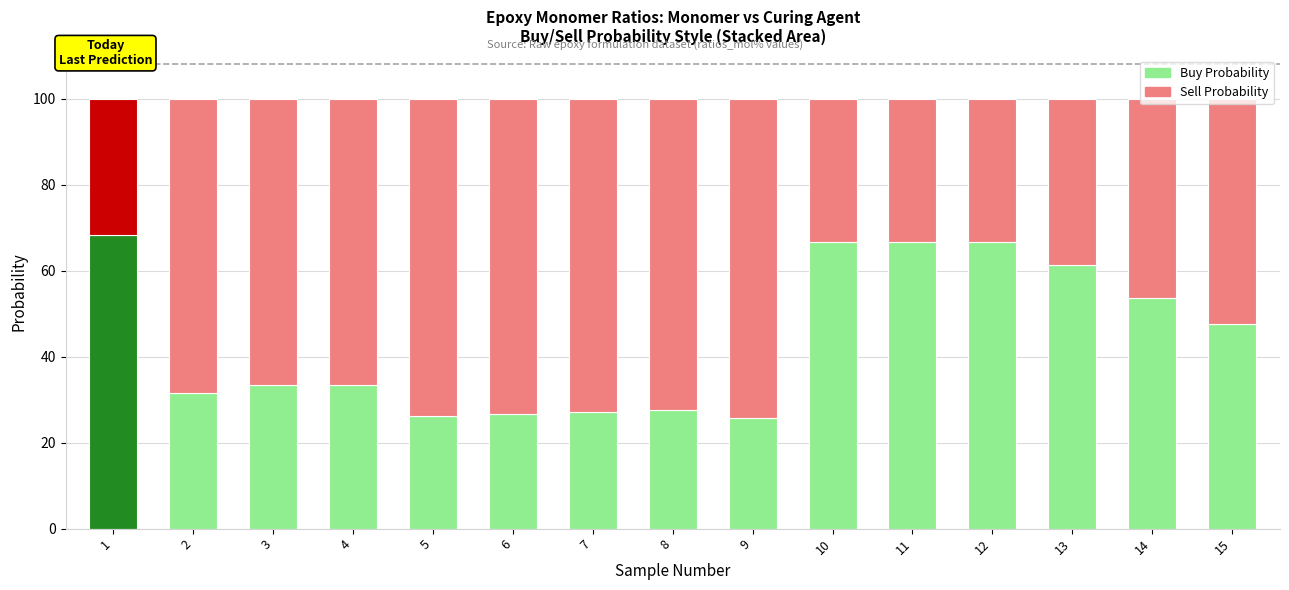

The value of Sell Probability at 12 is 53.2. True or false?

False